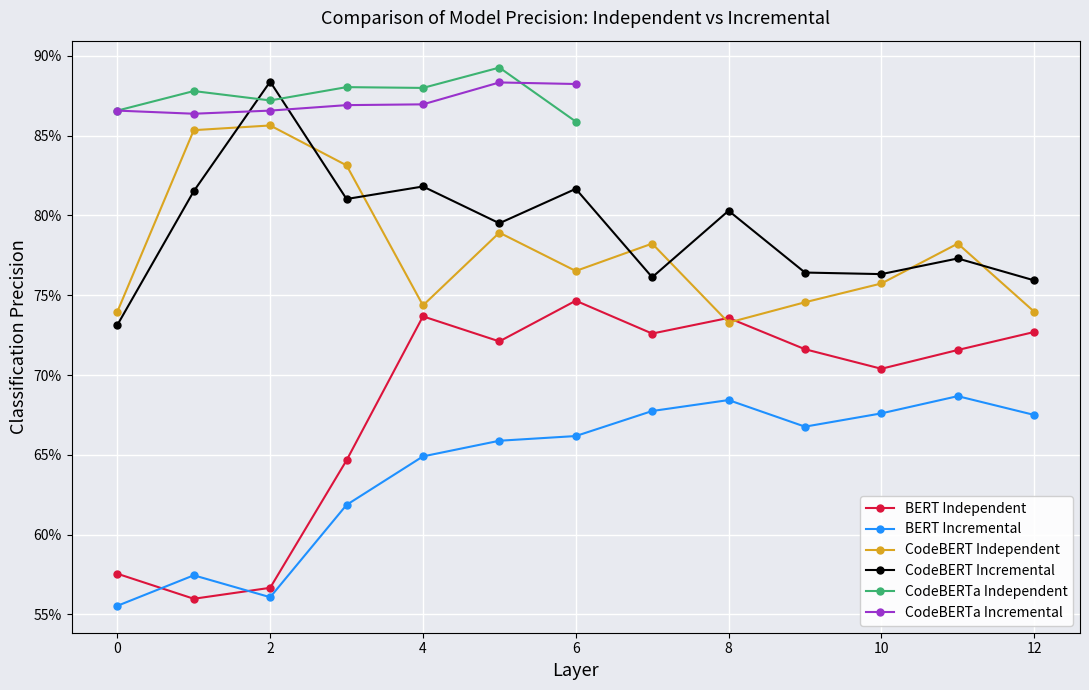

True or false: CodeBERT_Incremental has more than 1 points higher than both neighbors.

True